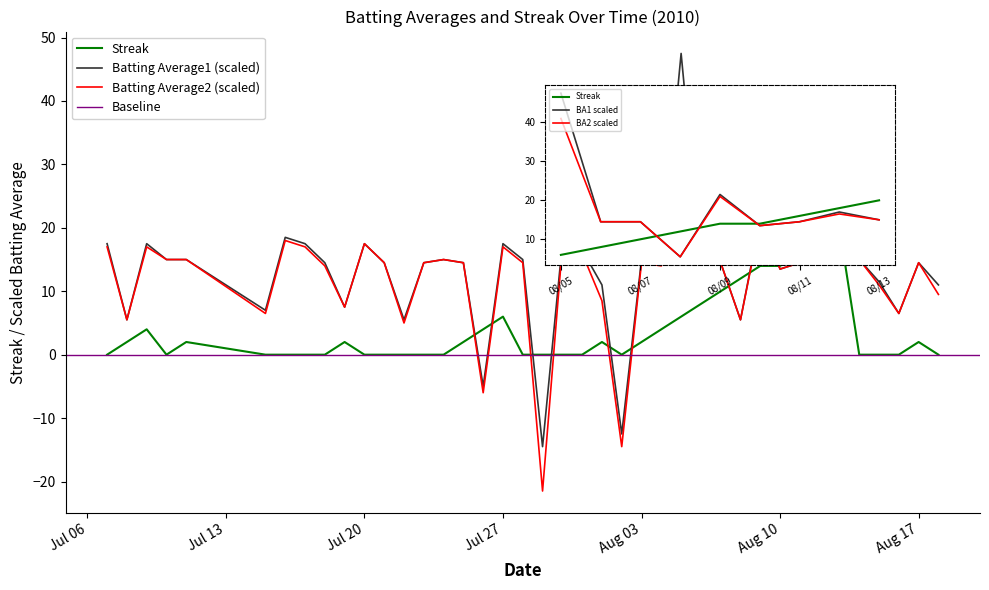

The value of Batting Average2 at Aug 17 is 3.2. True or false?

False